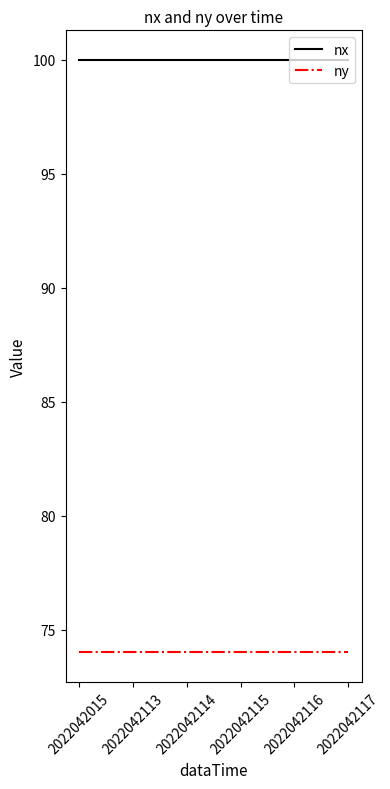

The value of nx at 2022042113 is 100. True or false?

True